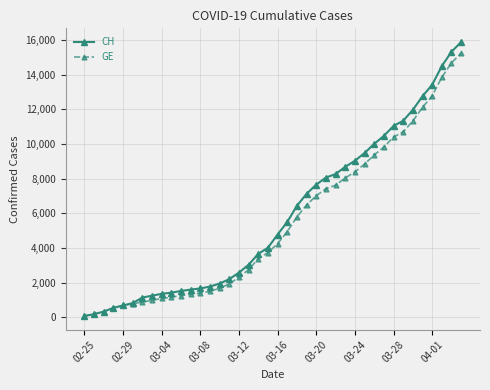

Which series has the widest spread of values?

CH